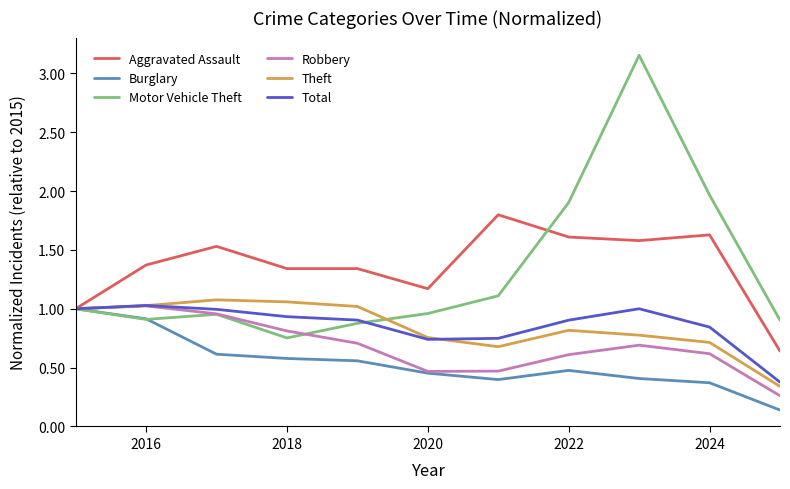

Which series has the largest range (max minus min)?

Motor Vehicle Theft